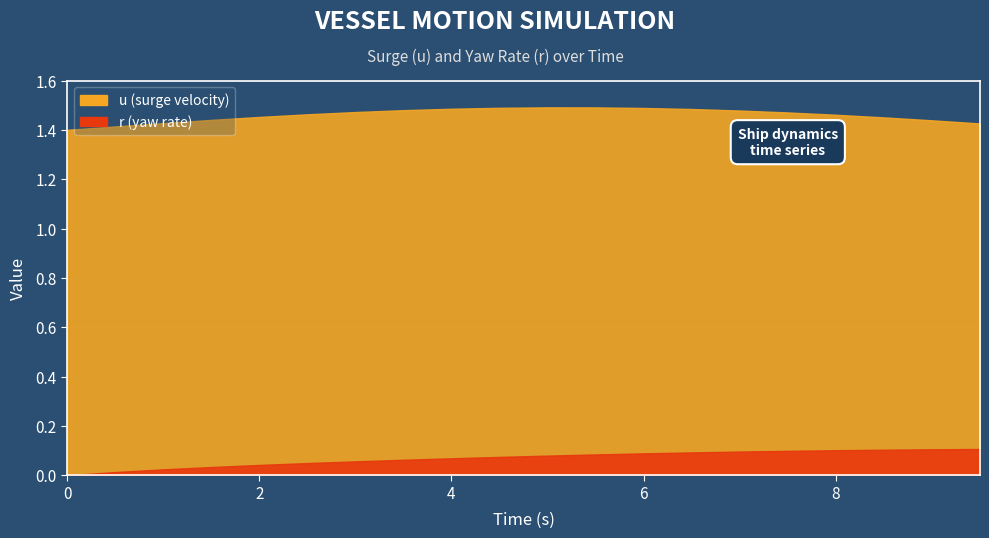

Count the number of data series in this chart.

2